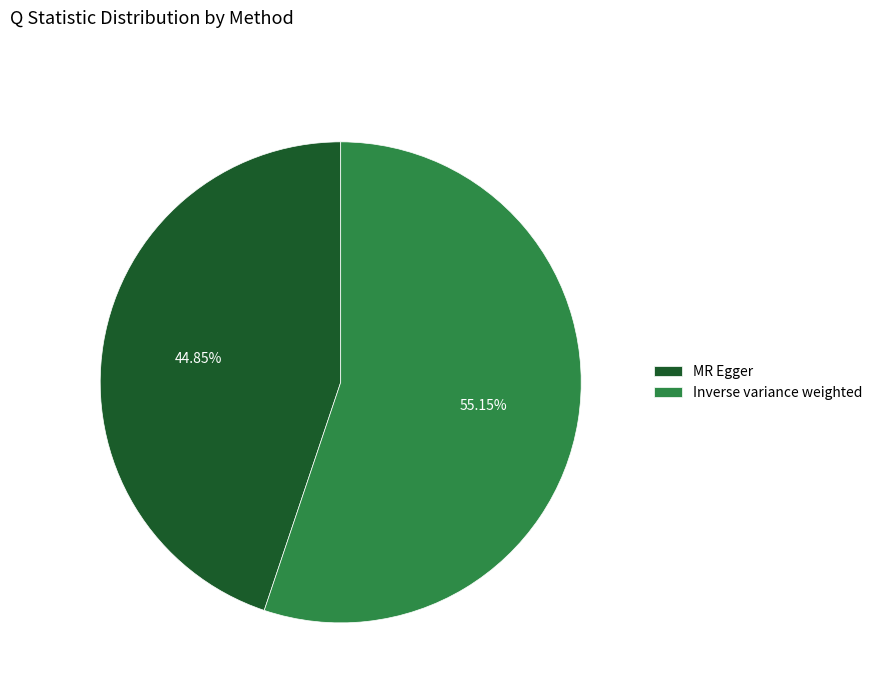

What percentage do Inverse variance weighted and MR Egger together represent?

100.0%